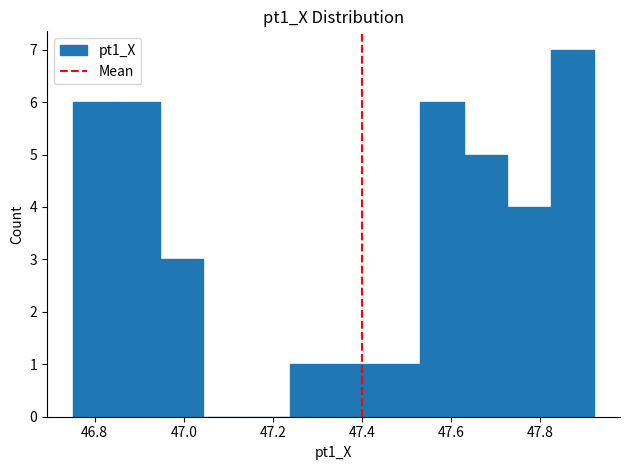

Which range on the x-axis has the tallest bar?

47.82 to 47.92